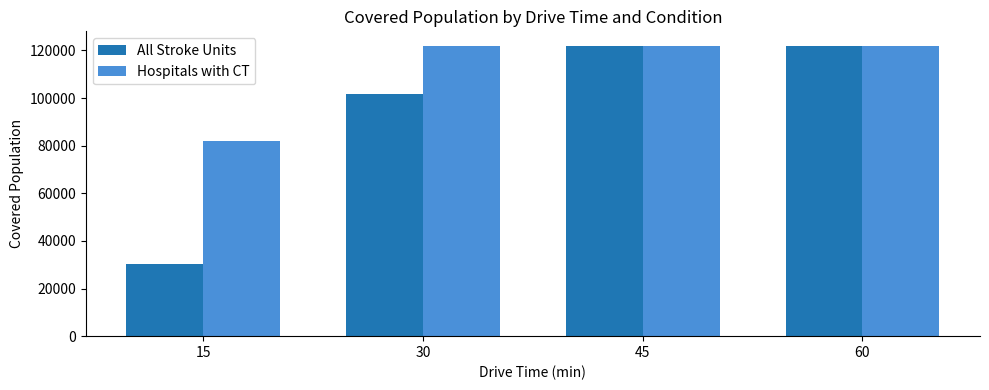

Rank the series by their average value, from highest to lowest.

Hospitals with CT, All Stroke Units